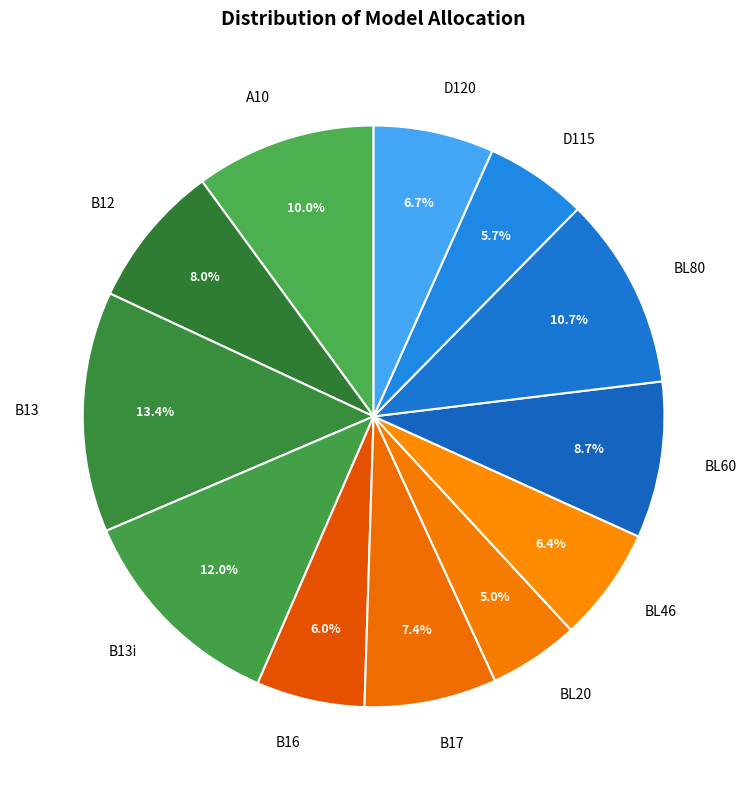

To the nearest percent, what portion does BL60 represent?

9%